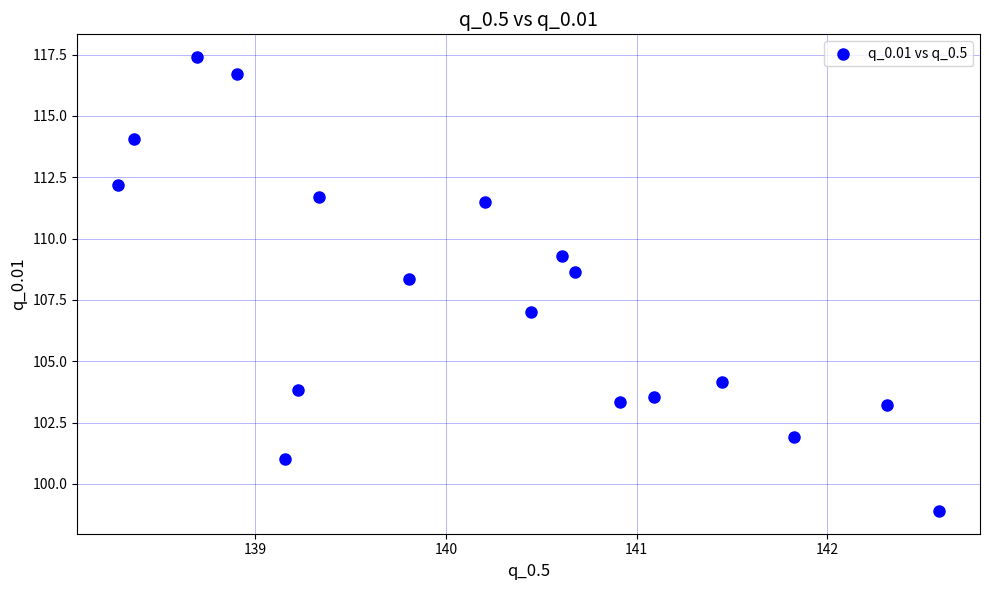

What is the range of Y values (max minus min)?

18.5